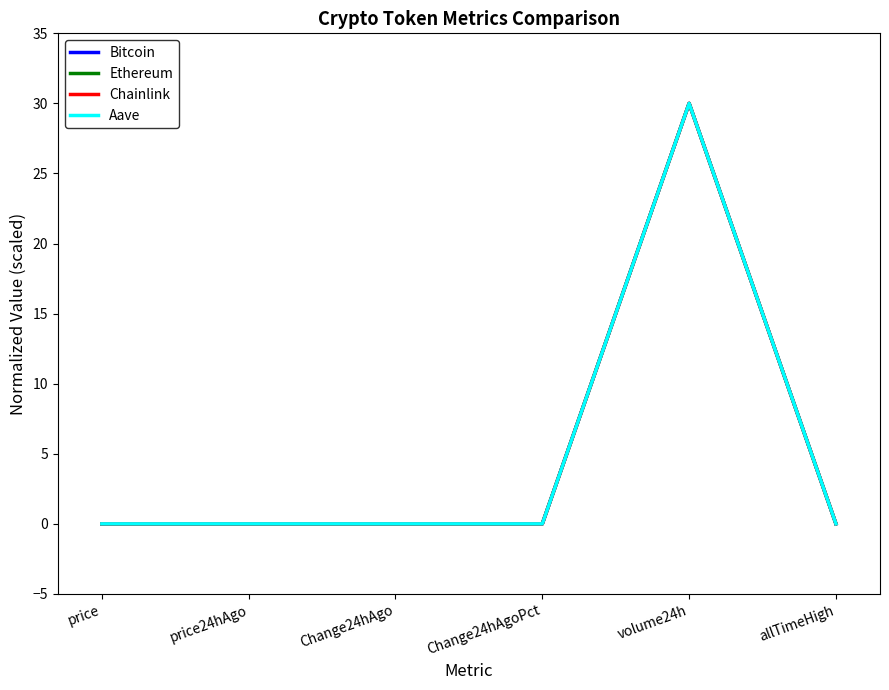

What position from the right is volume24h?

2